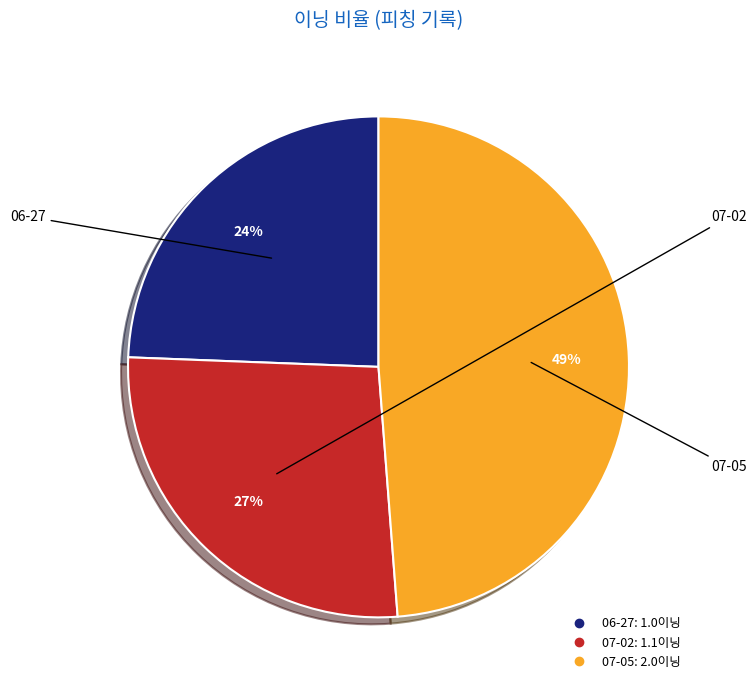

To the nearest percent, what portion does 06-27 represent?

24%